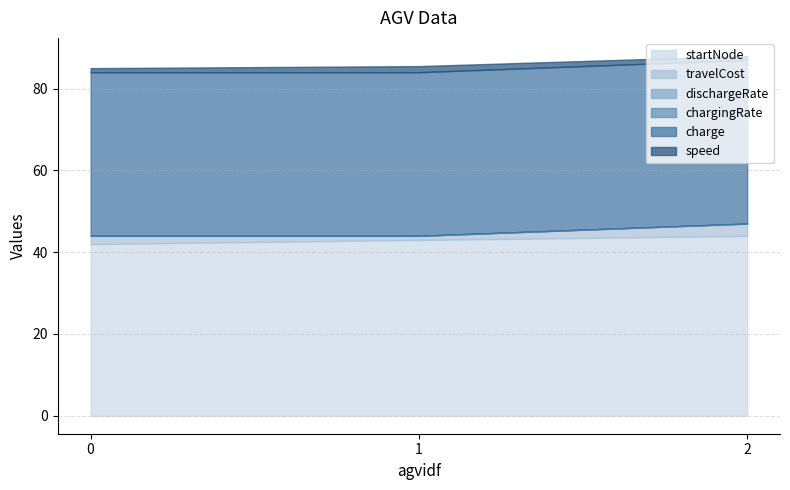

At how many categories does at least one series exceed 42?

2